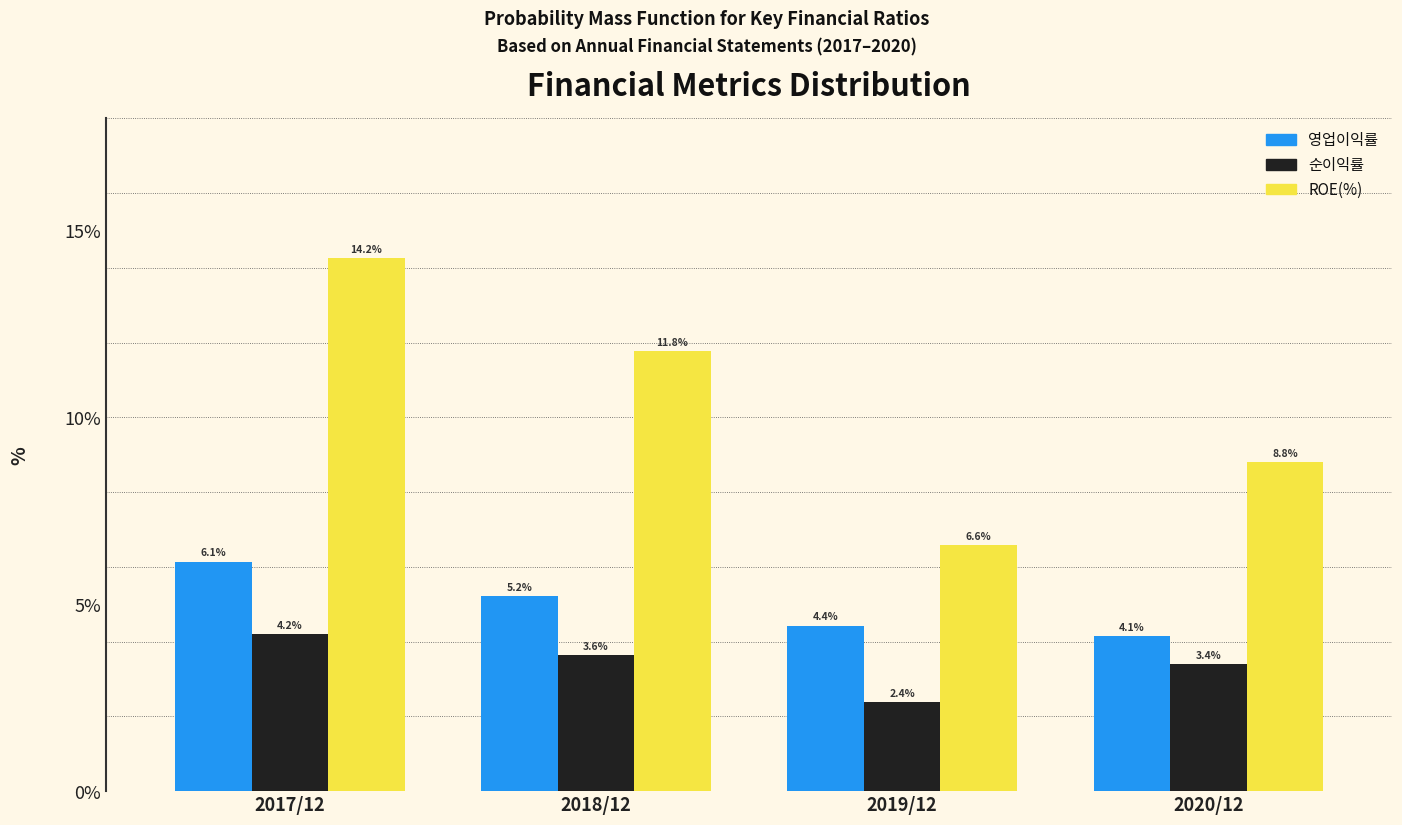

At which category does the chart reach its peak across all series?

2017/12